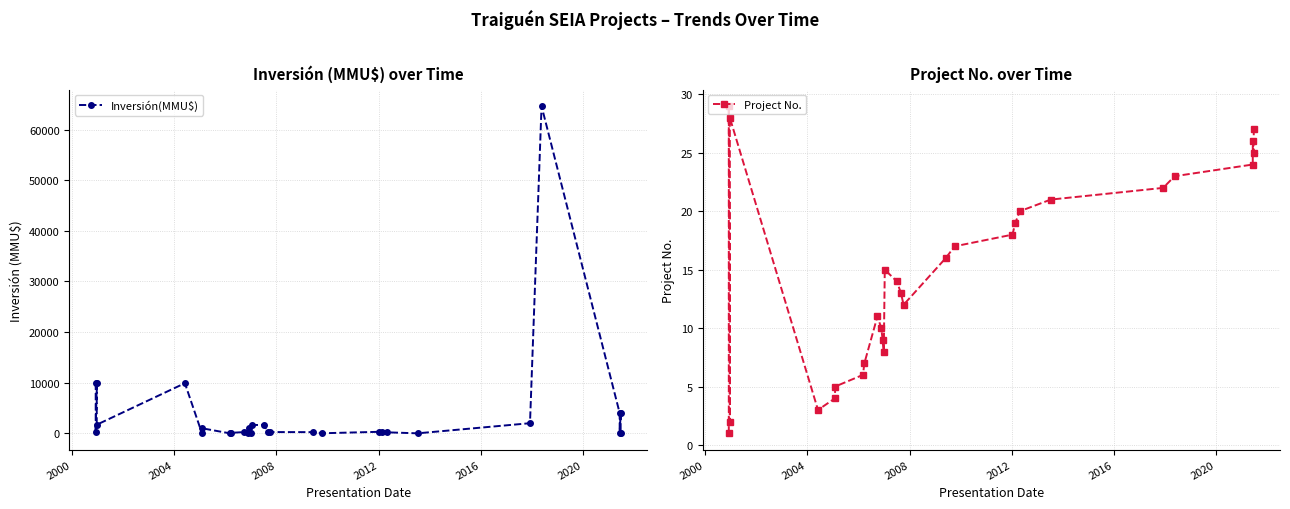

True or false: Inversión(MMU$) and Project No. cross at least once.

True